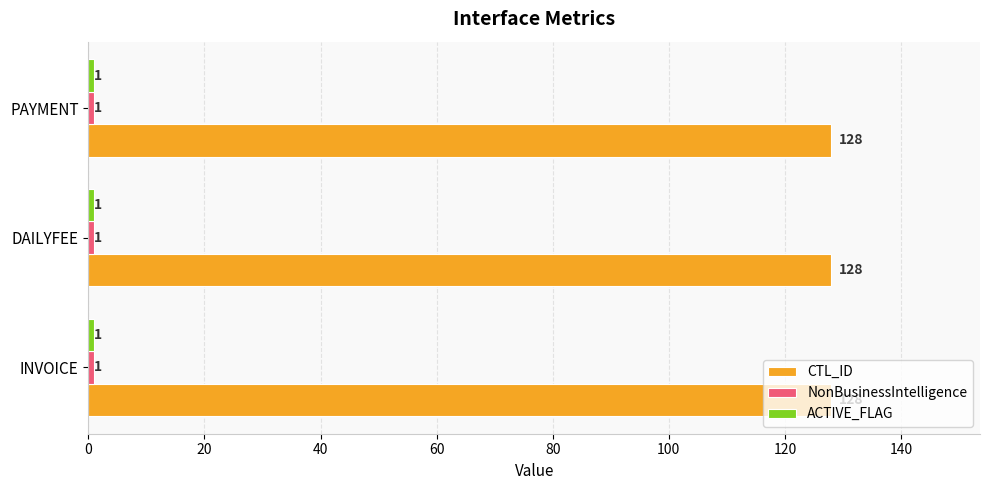

What is the difference between the highest and lowest values at INVOICE?

127